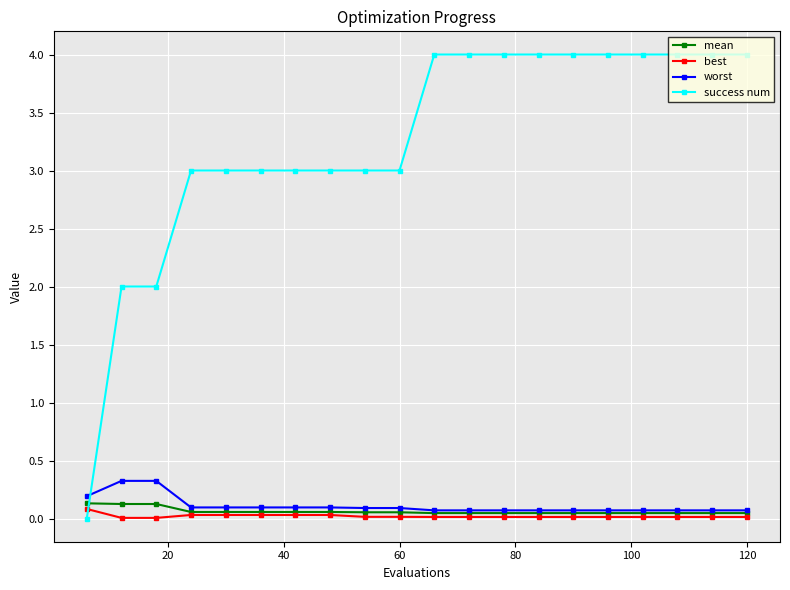

What are all the series names shown in the legend?

mean, best, worst, success num